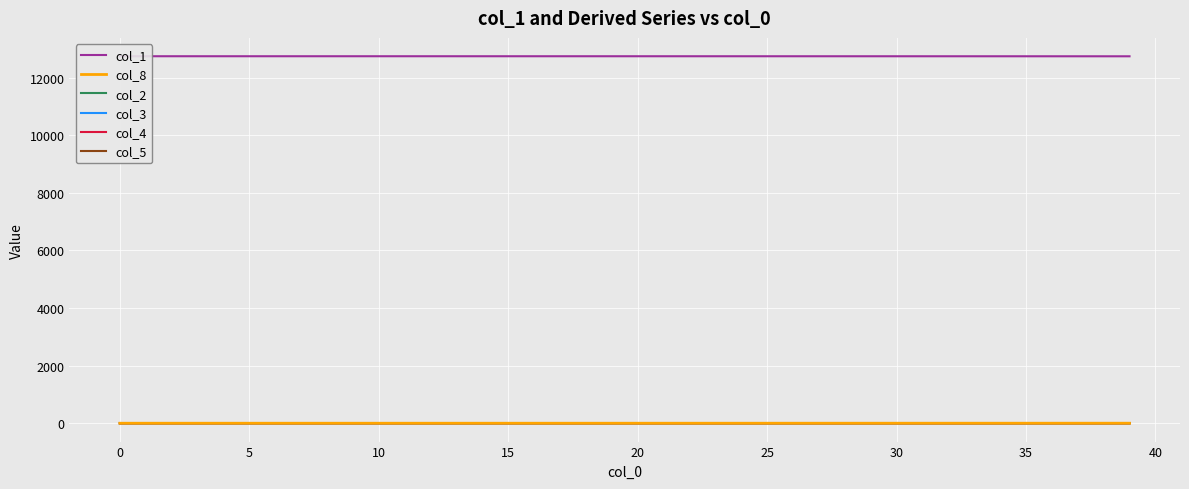

Which label corresponds to the smallest value in the chart?

−5